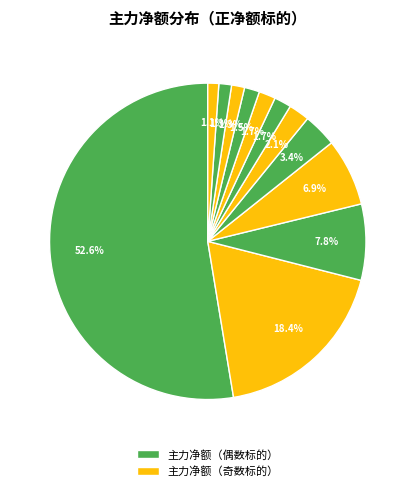

Is there a majority slice in this chart?

Yes